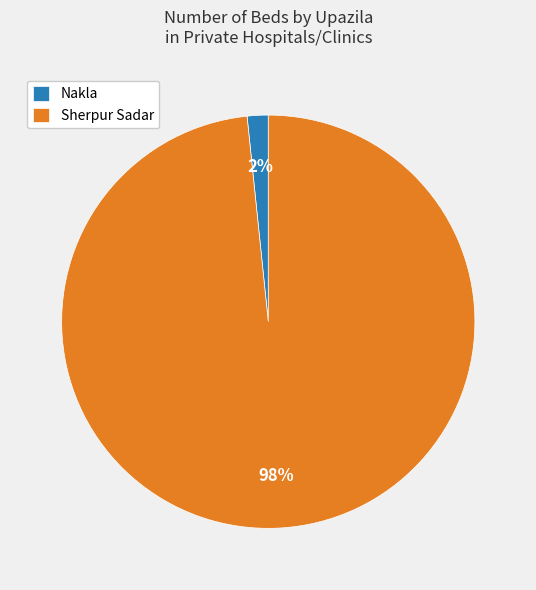

To the nearest percent, what is the combined percentage of Nakla and Sherpur Sadar?

100%